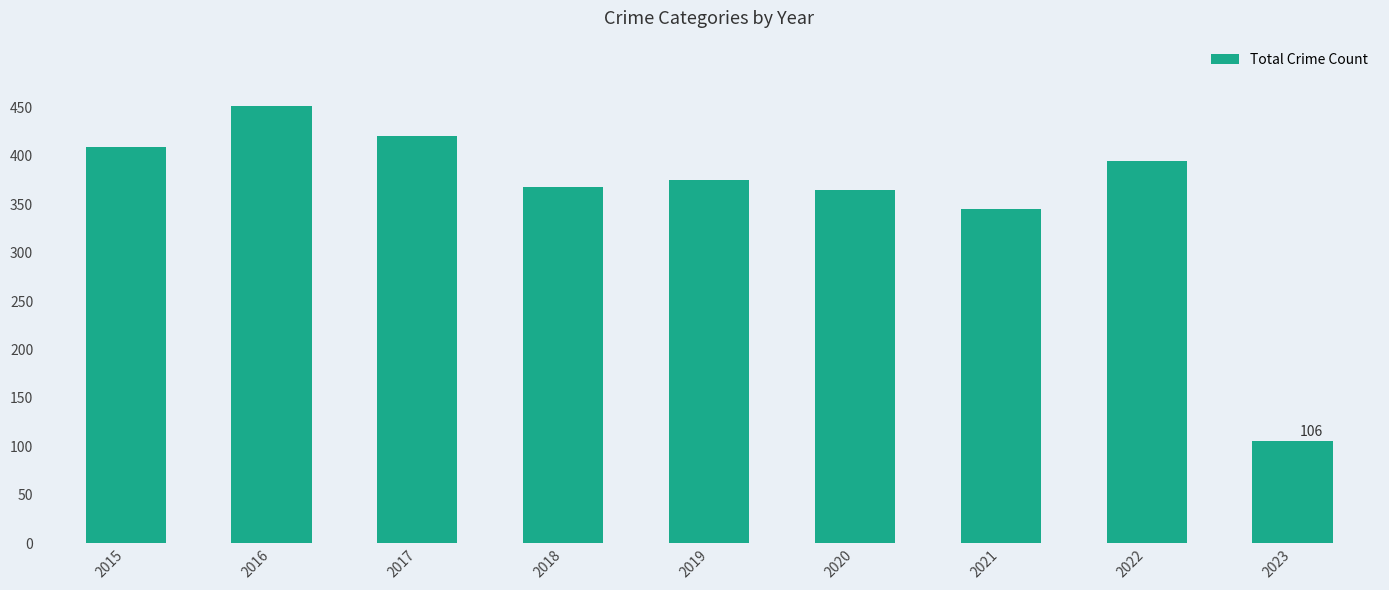

The value at 2015 is 409. True or false?

True